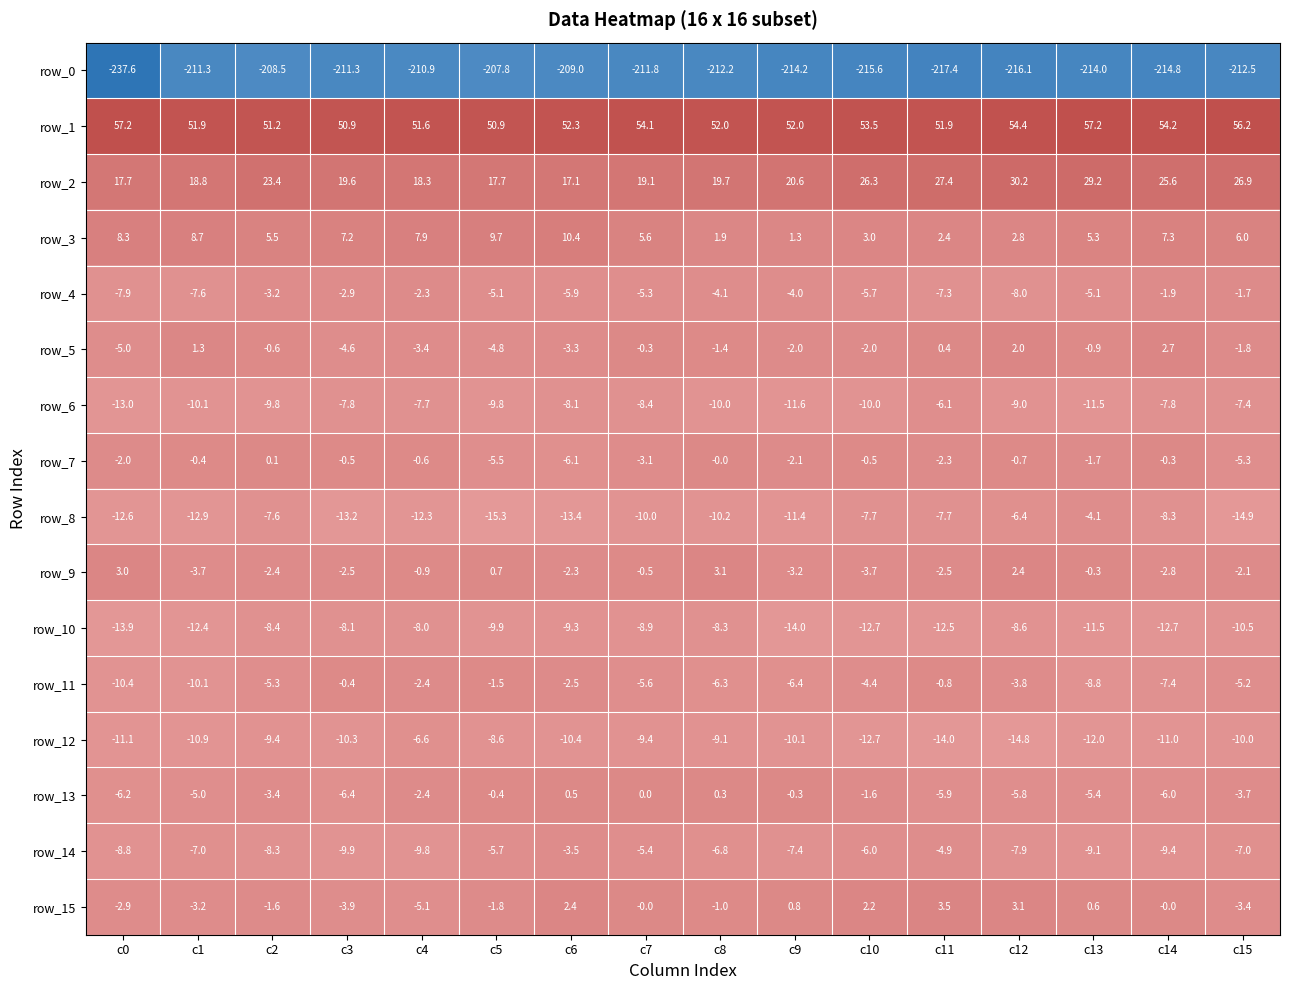

What is the difference between the row_5 values at c8 and c14?

4.1